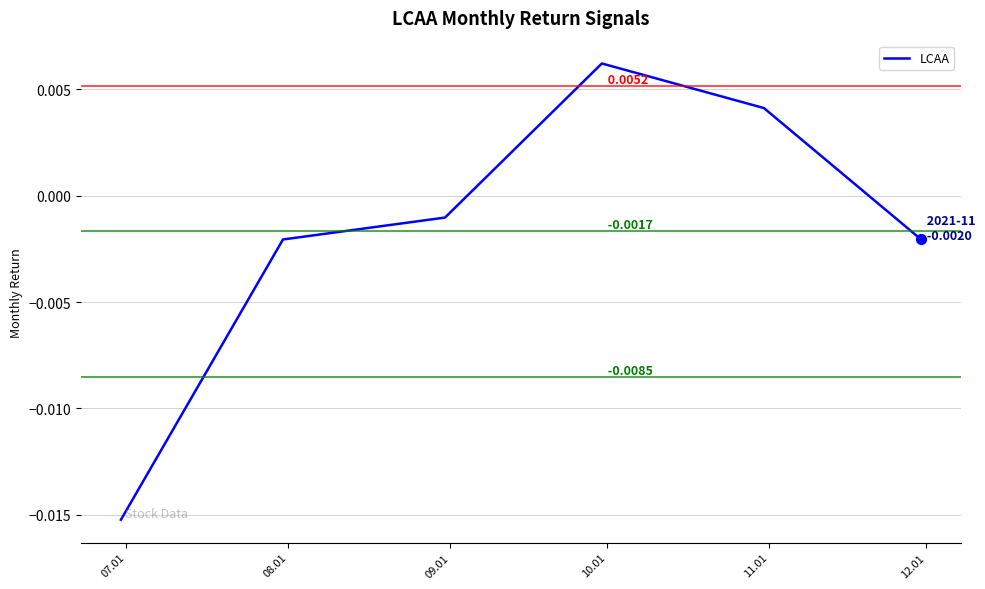

True or false: there are more than 1 points higher than both neighbors.

False